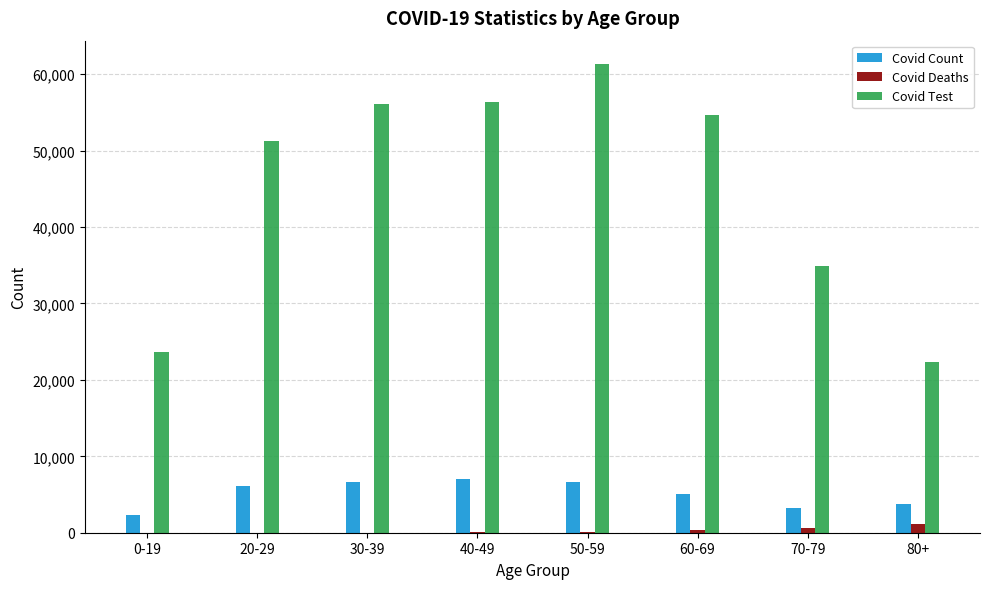

At which category is the sum across all series the highest?

50-59